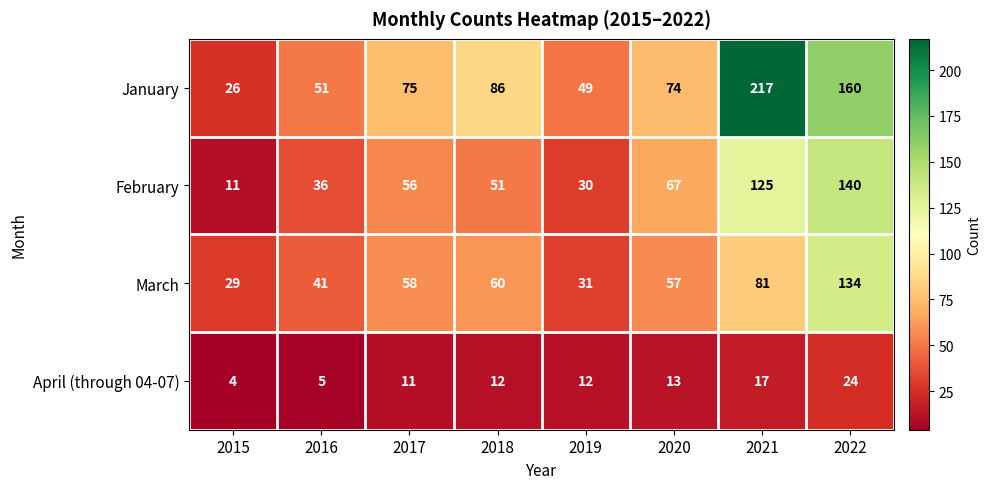

True or false: January has a value of 107 at 2022.

False